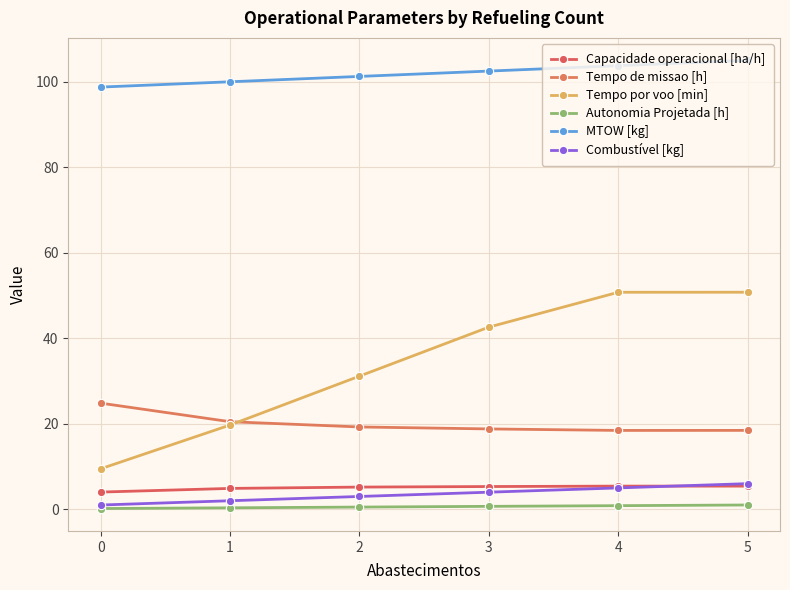

True or false: Autonomia Projetada [h] and Tempo de missao [h] intersect in this chart.

False